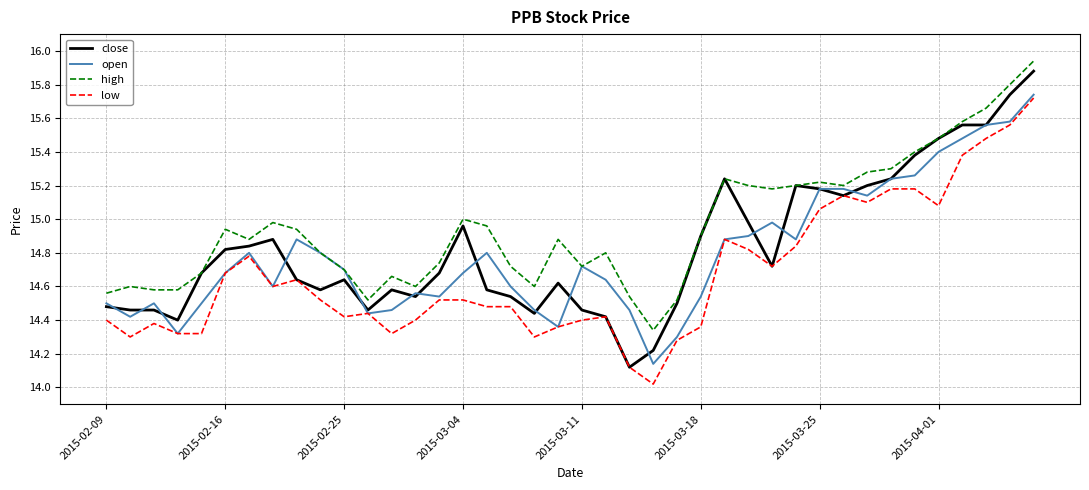

True or false: low and high cross at least once.

False